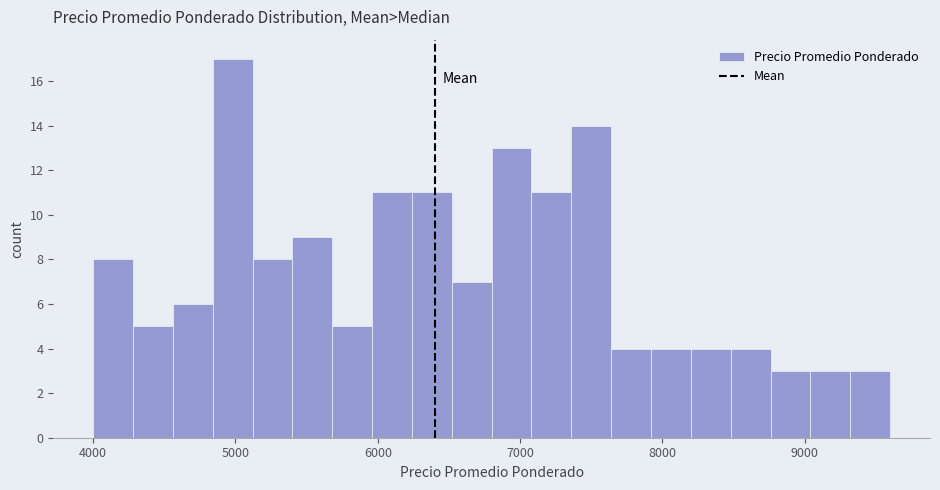

Read against the x-axis, roughly where is the centre of the tallest bar?

5000